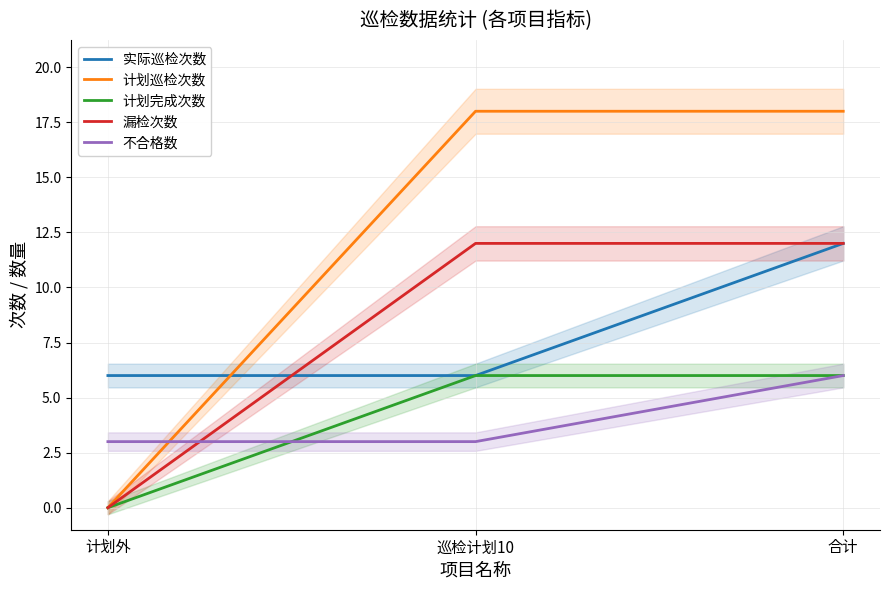

What position from the left is 合计?

3